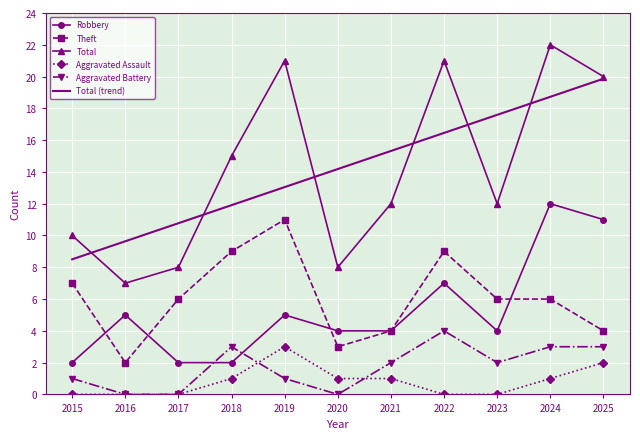

What is the difference between the maximum and second lowest values in the Robbery series?

10.0